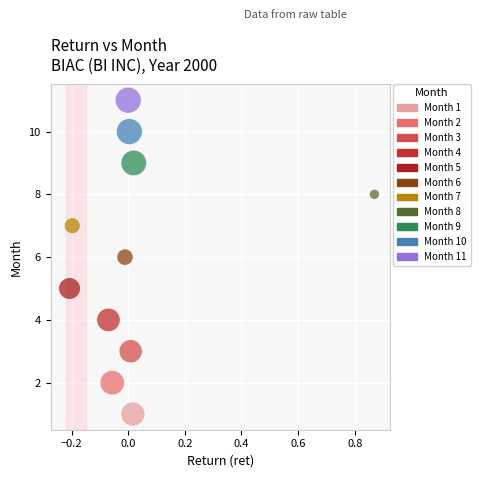

What is the average Y value?

6